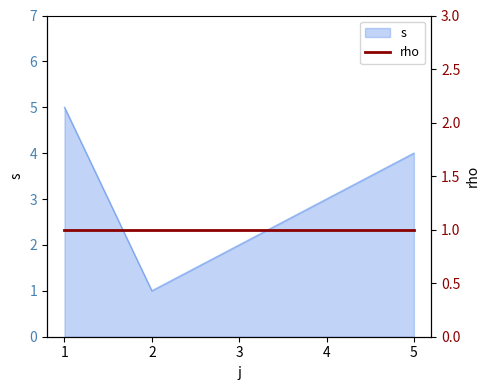

Which category has the lowest value across all series?

2